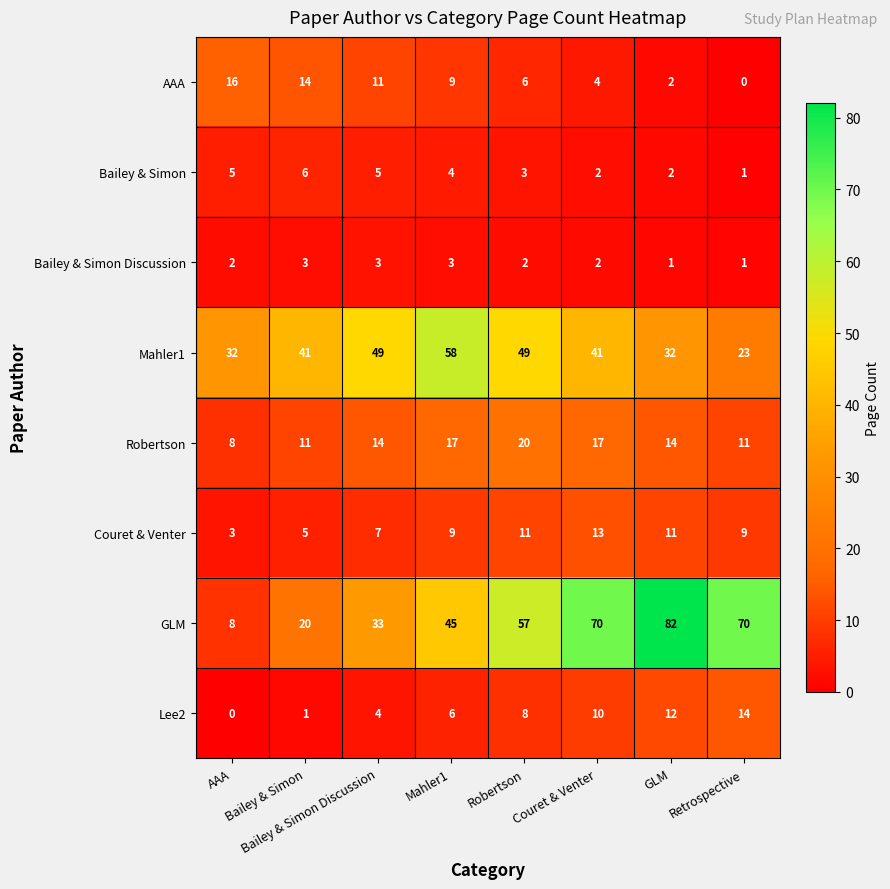

What is the difference between the second highest and second lowest values in the Lee2 series?

11